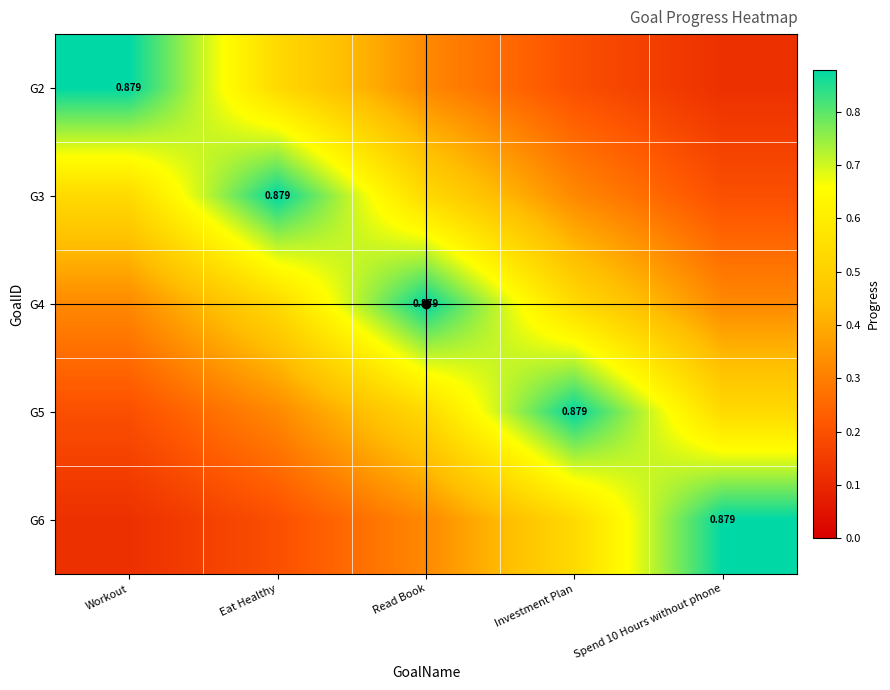

At which label is G5 closest to 0?

Workout